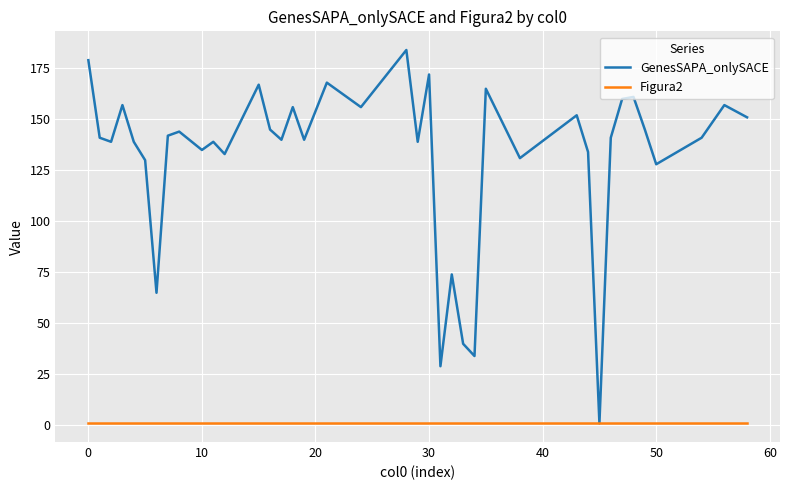

Which series has the largest total across all categories?

GenesSAPA_onlySACE